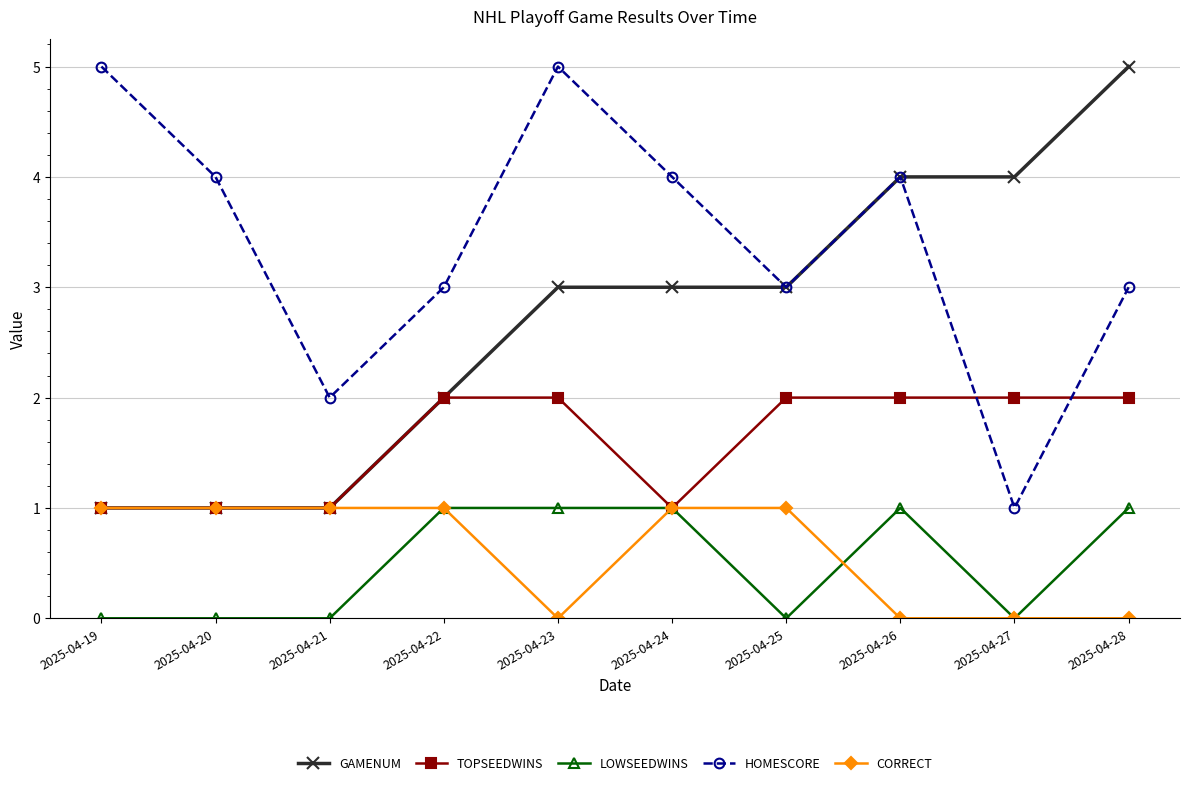

Which series changed the most between 2025-04-19 and 2025-04-24?

GAMENUM